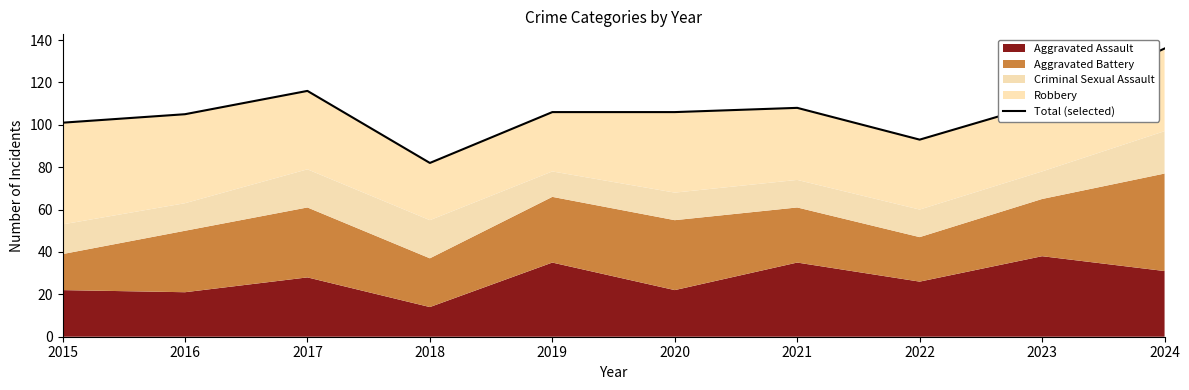

What is the value of the 3rd point from the left?

116